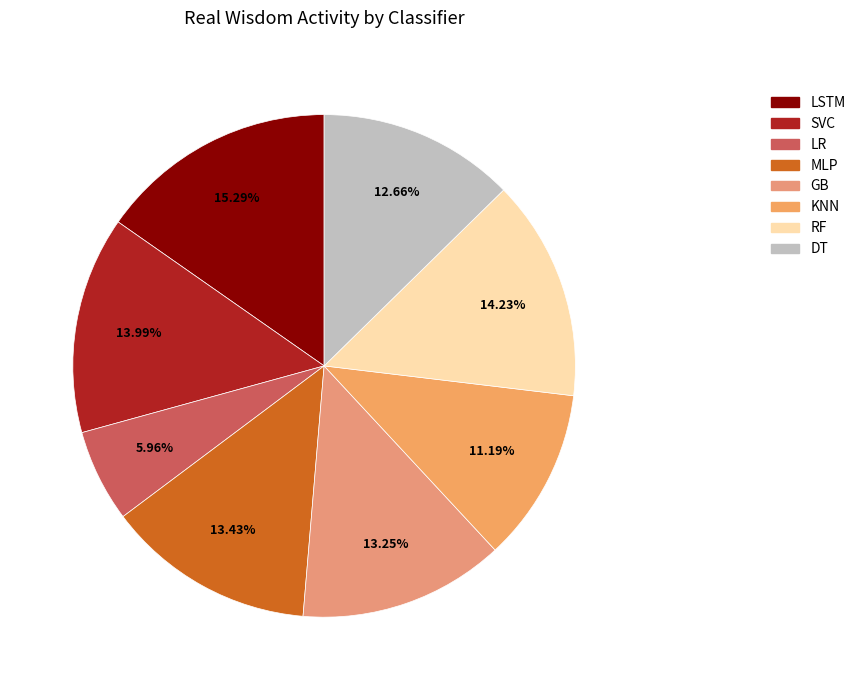

To the nearest percent, what percentage of the pie is LR?

6%